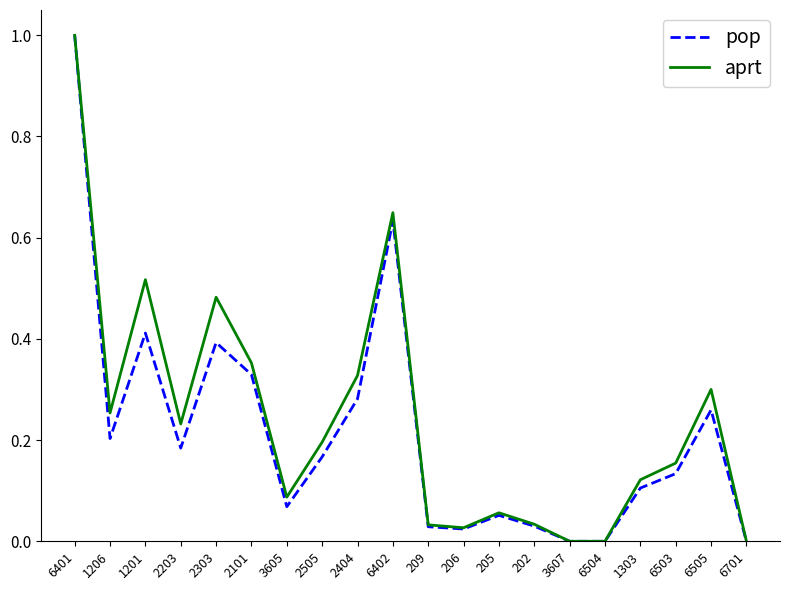

How many series are shown in this chart?

2